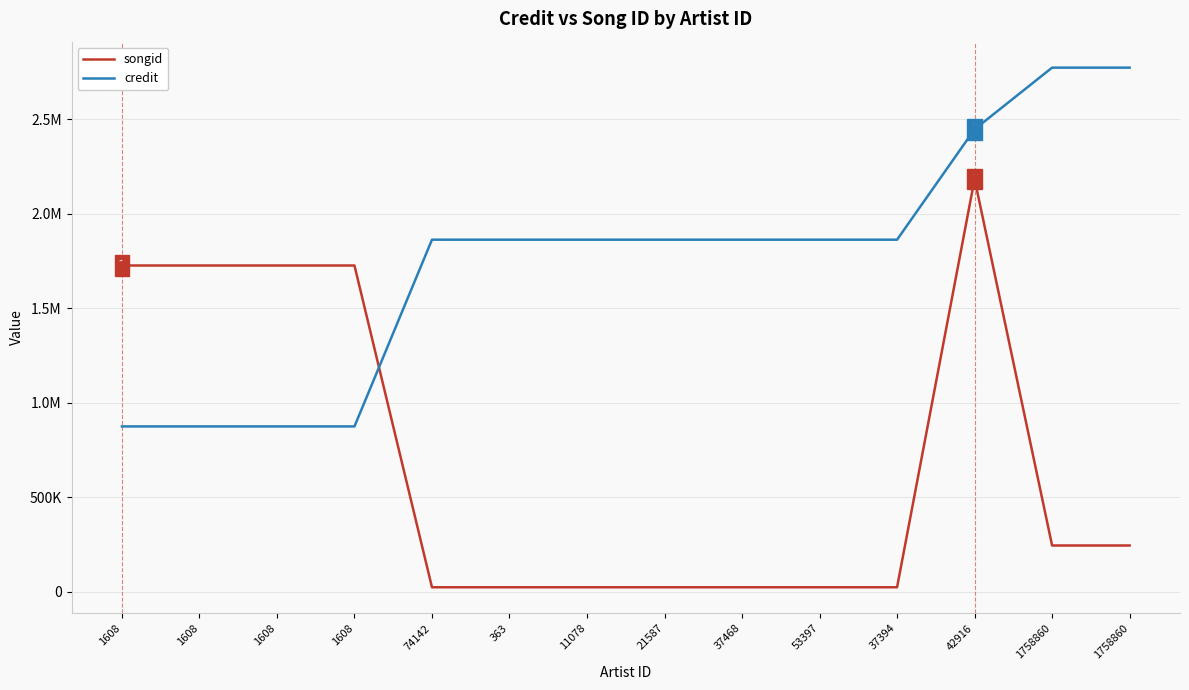

At which label does credit first exceed 1861938?

42916